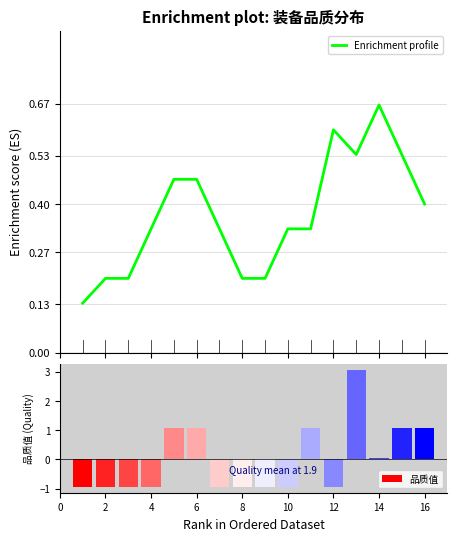

The value at 11 is 0.9. True or false?

False